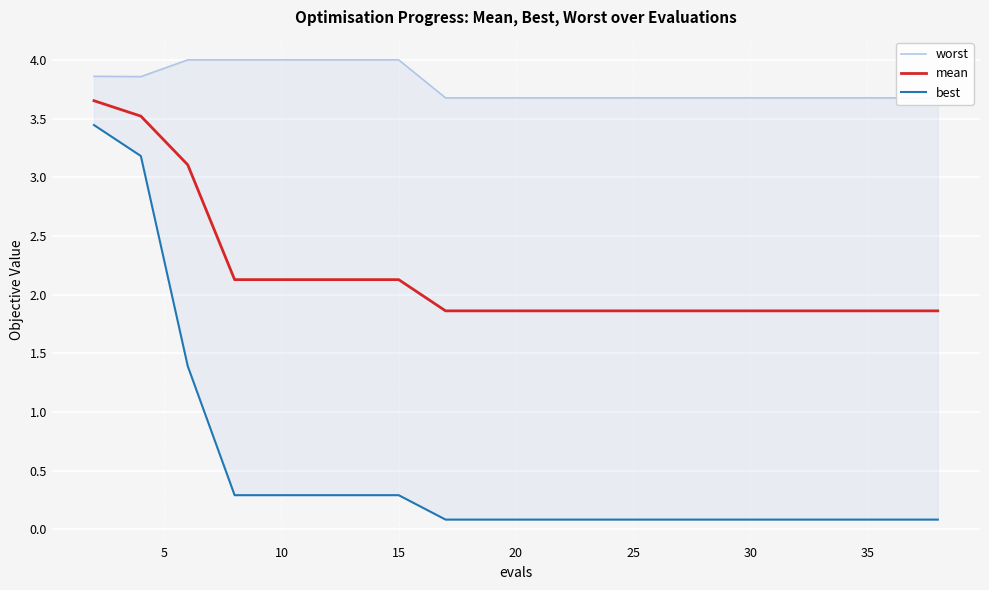

List the series in order of their overall mean, lowest first.

best, mean, worst